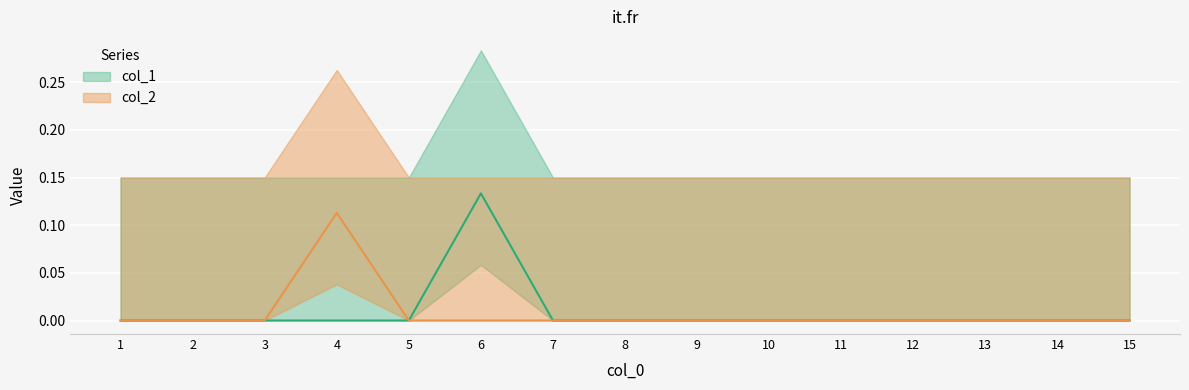

At how many categories does at least one series exceed 0?

2